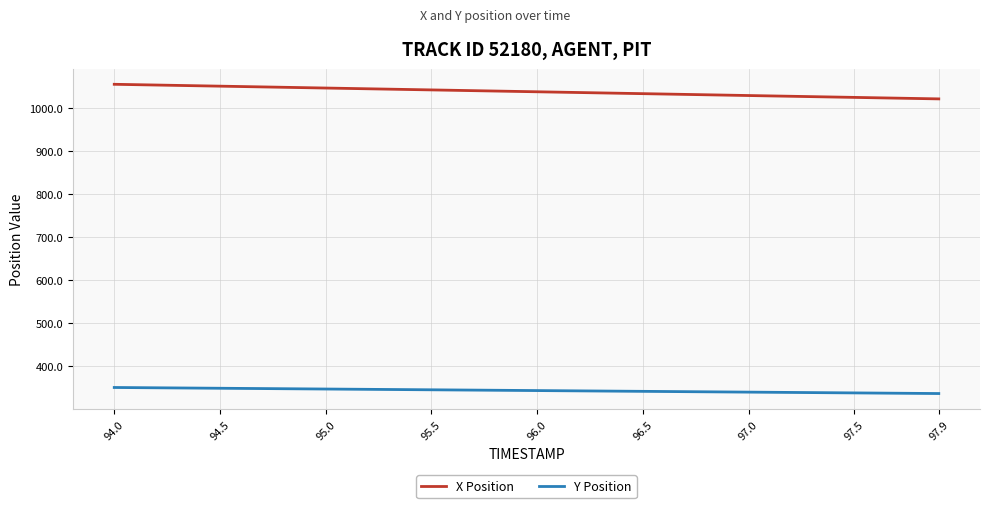

What is the minimum value shown in the chart?

336.7